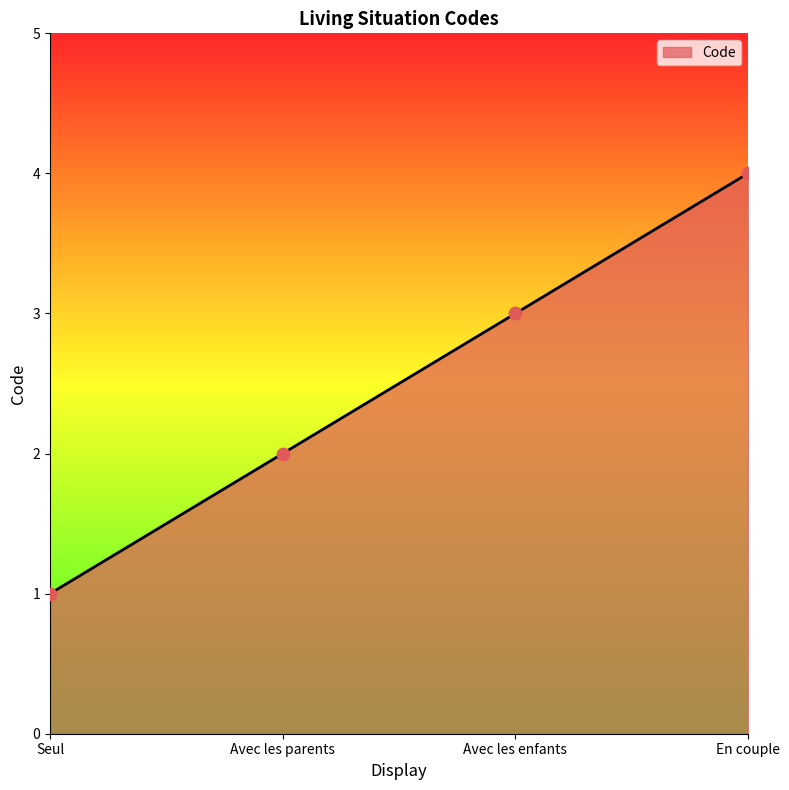

Which has a higher value, Seul or En couple?

En couple